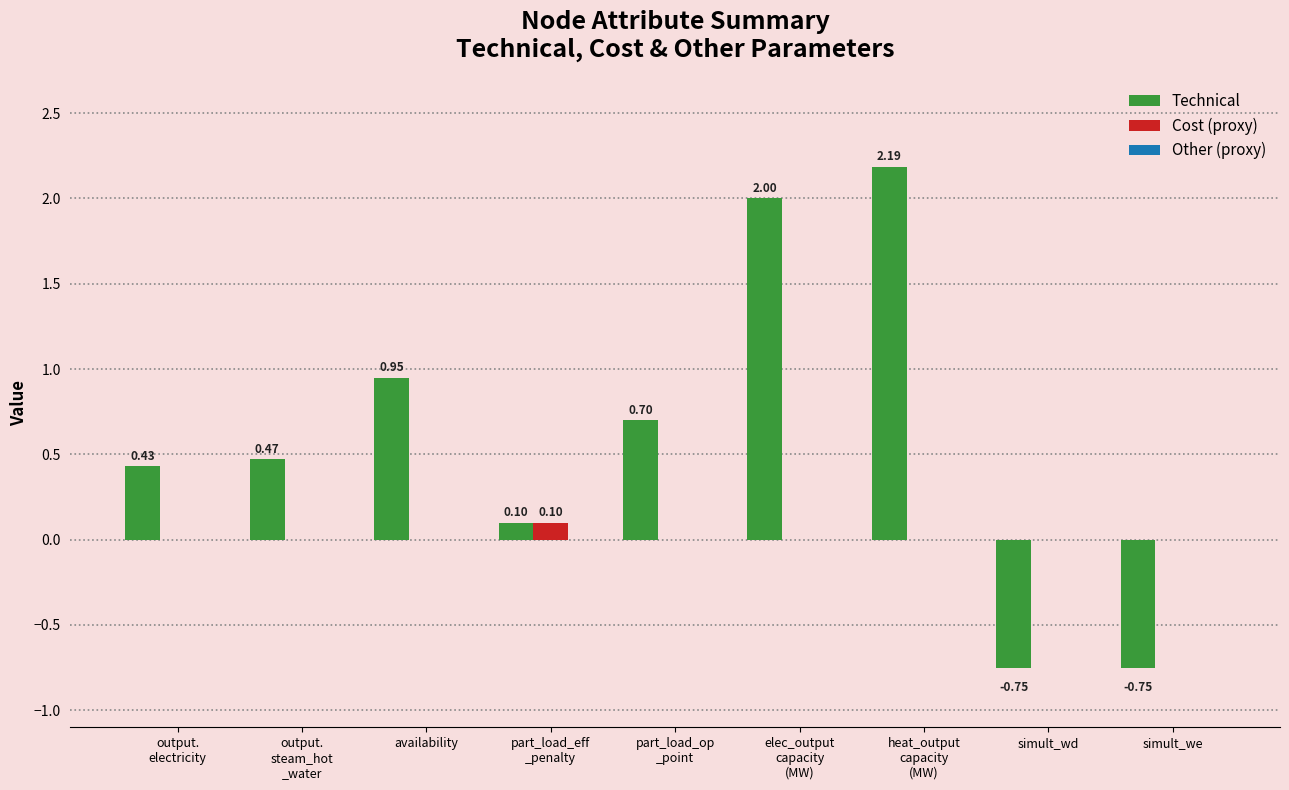

What is the spread (max minus min) of values at part_load_op
_point?

0.7